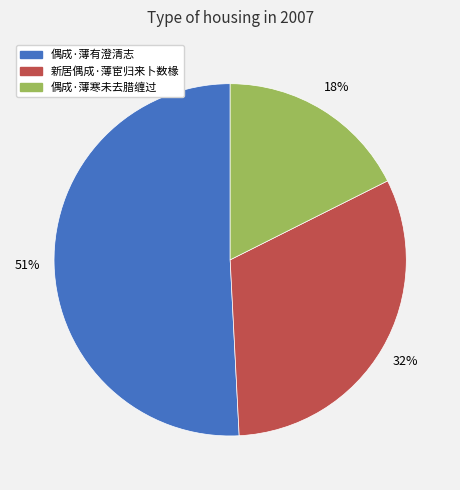

To the nearest percent, what is the difference between the largest and smallest slice percentages?

33%